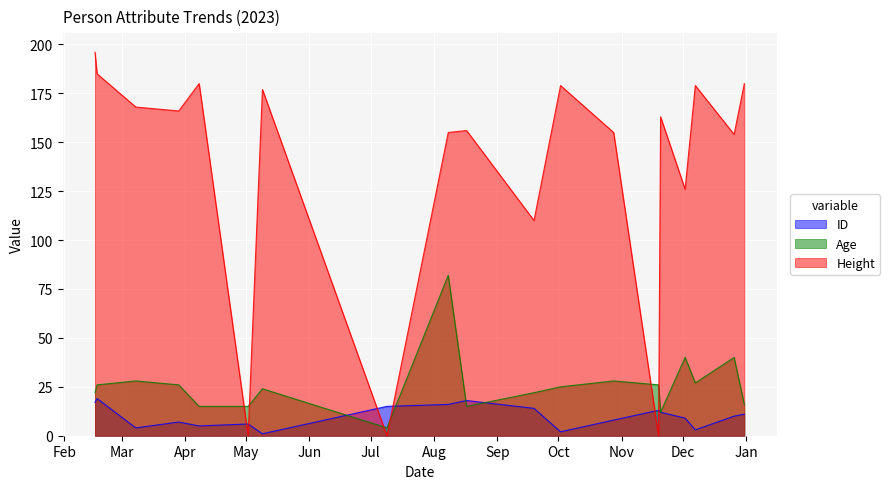

At how many categories does at least one series exceed 24?

17